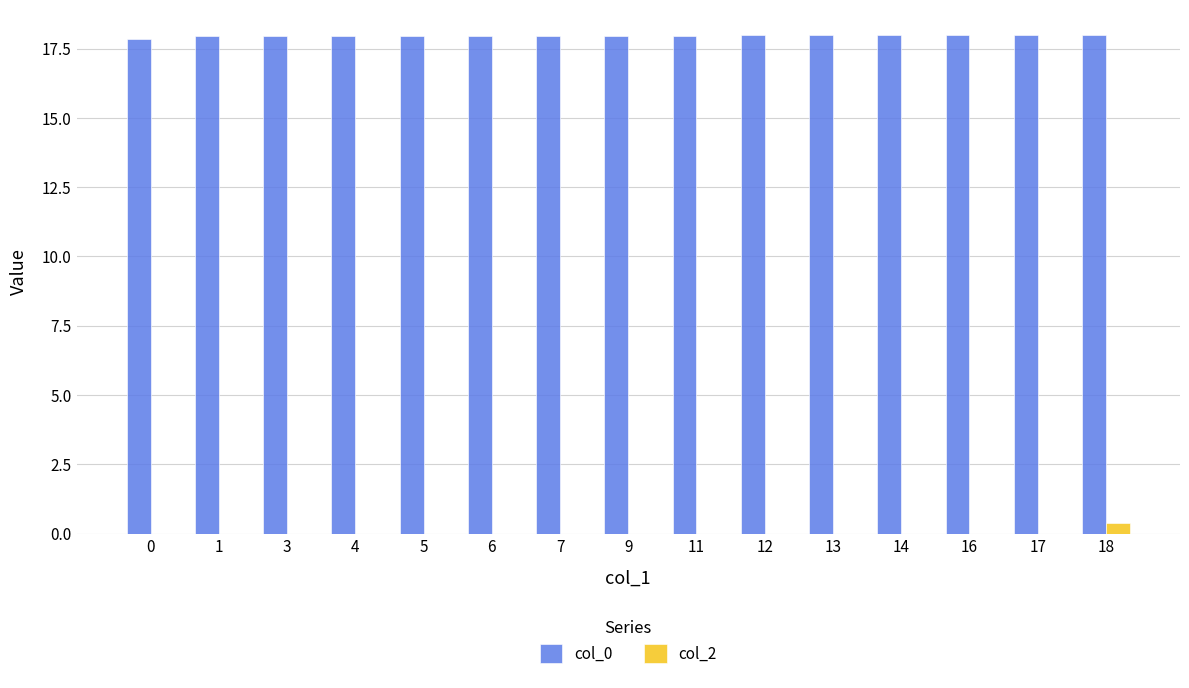

What is the maximum value shown in the chart?

18.0